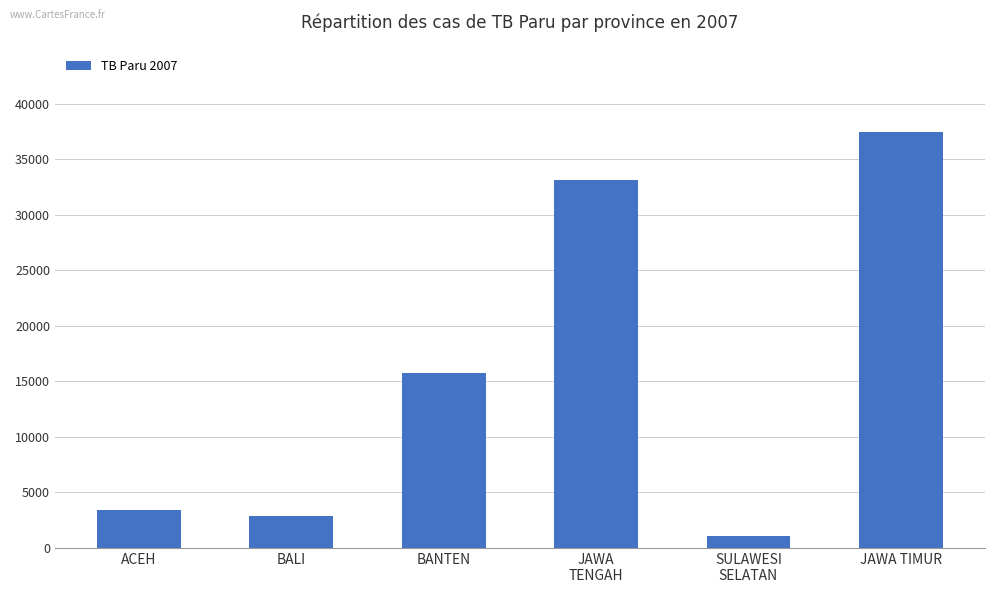

Is it true that the value at ACEH is 730?

False